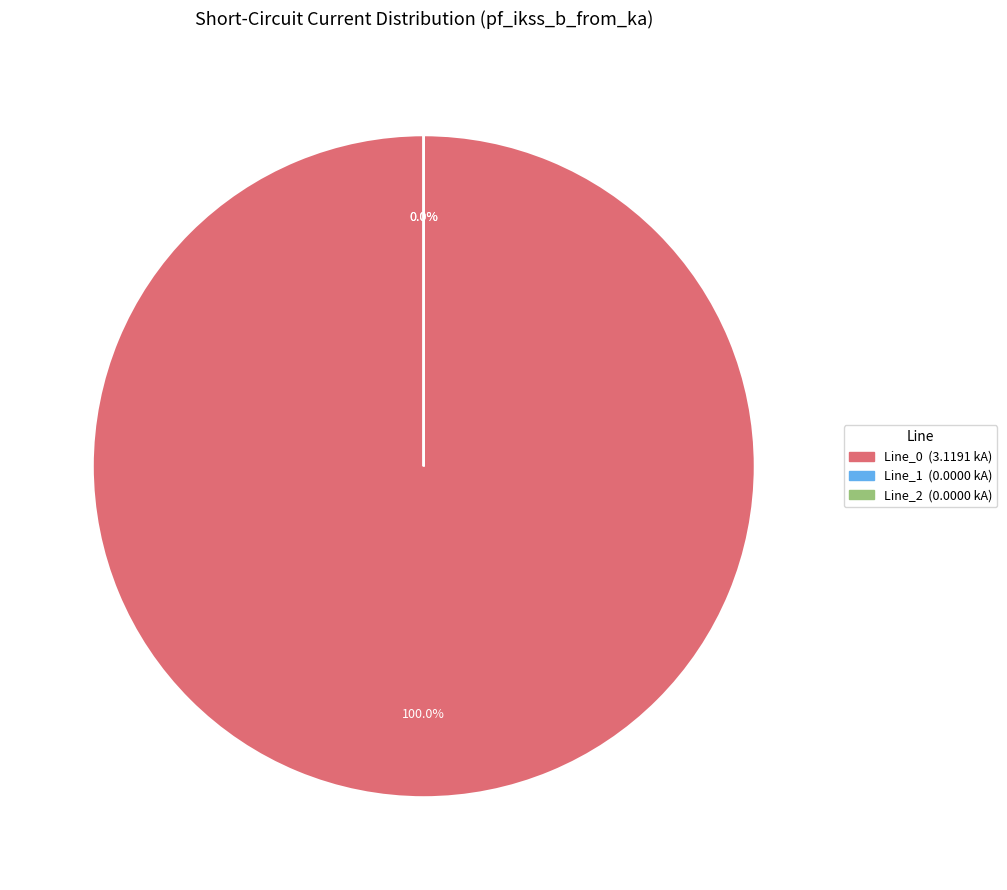

To the nearest percent, what is the difference between the Line_1 and Line_0 slice percentages?

100%